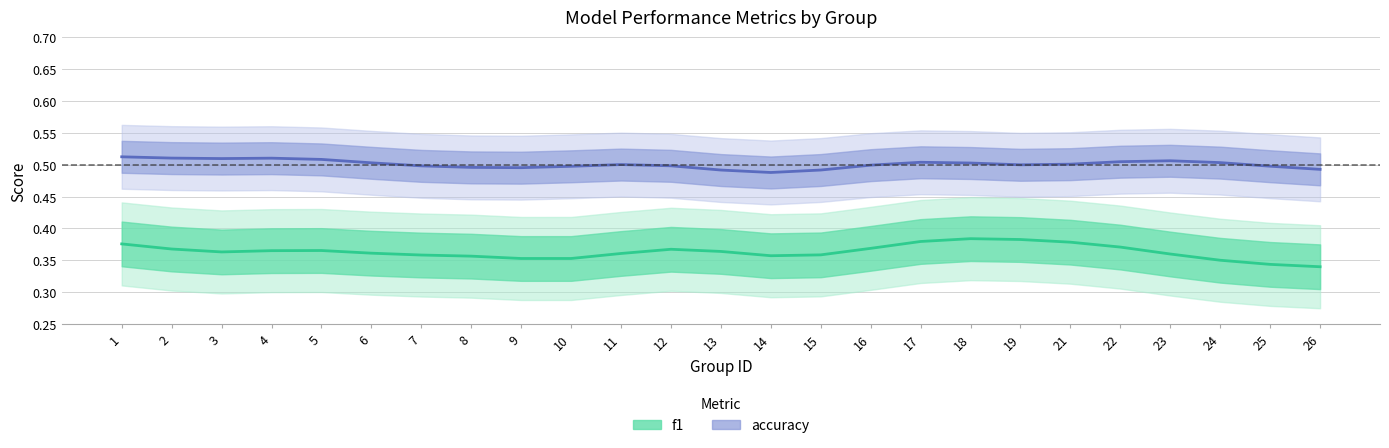

Between 4 and 22, which series saw the biggest shift?

f1